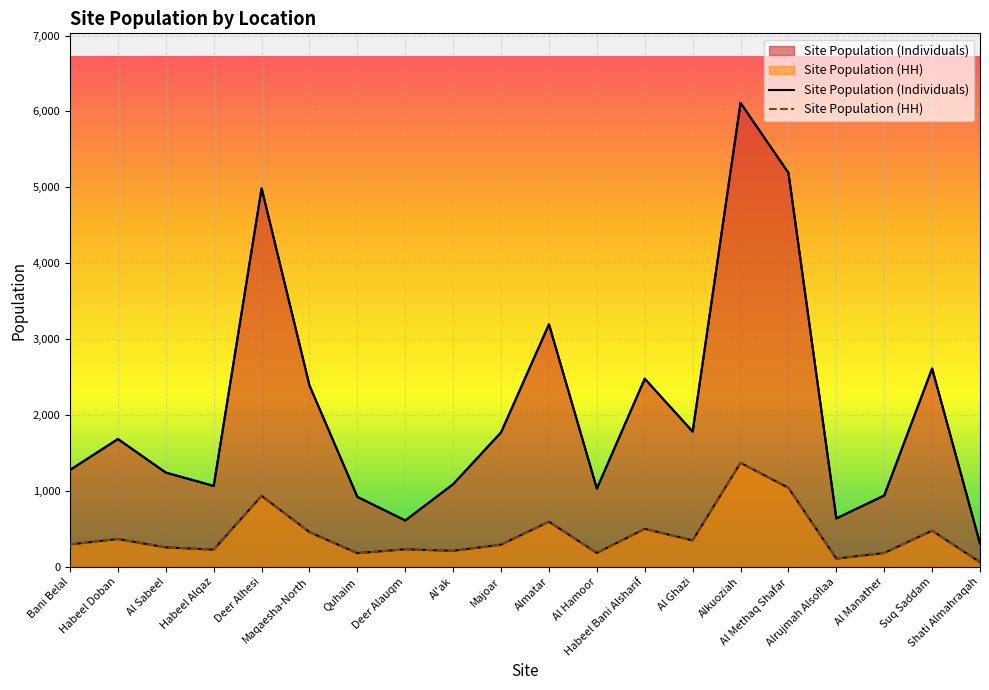

How many lines are shown in the chart?

2